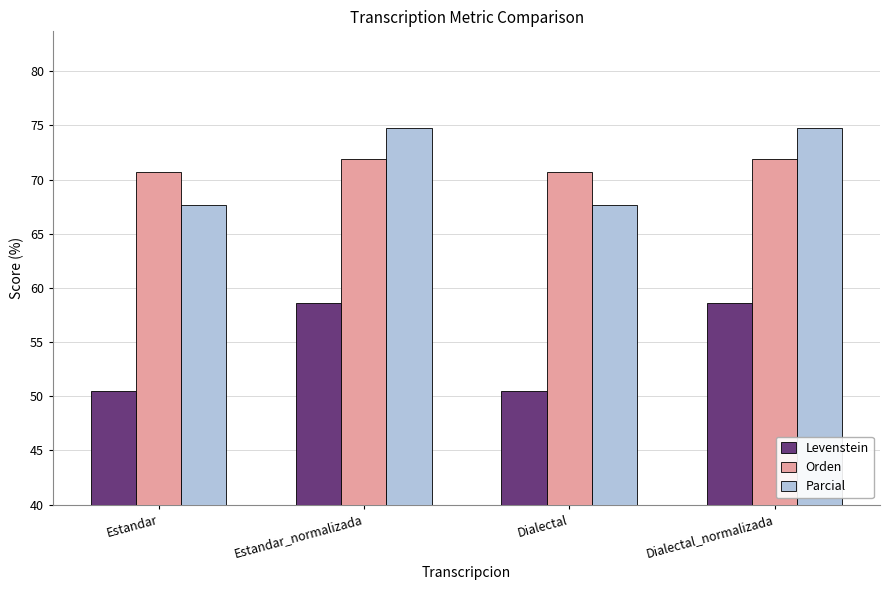

Reading left to right, list all the values displayed in this chart.

Levenstein: Estandar=50.5	Estandar_normalizada=58.6	Dialectal=50.5	Dialectal_normalizada=58.6
Orden: Estandar=70.7	Estandar_normalizada=71.9	Dialectal=70.7	Dialectal_normalizada=71.9
Parcial: Estandar=67.6	Estandar_normalizada=74.7	Dialectal=67.6	Dialectal_normalizada=74.7